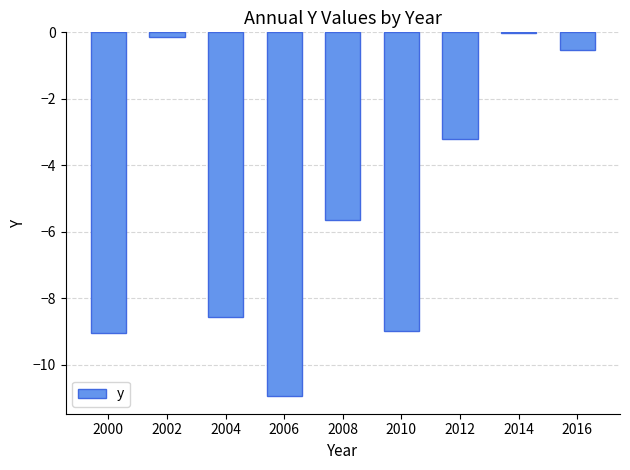

What is the sum of the values at 2016 and 2008?

-6.2